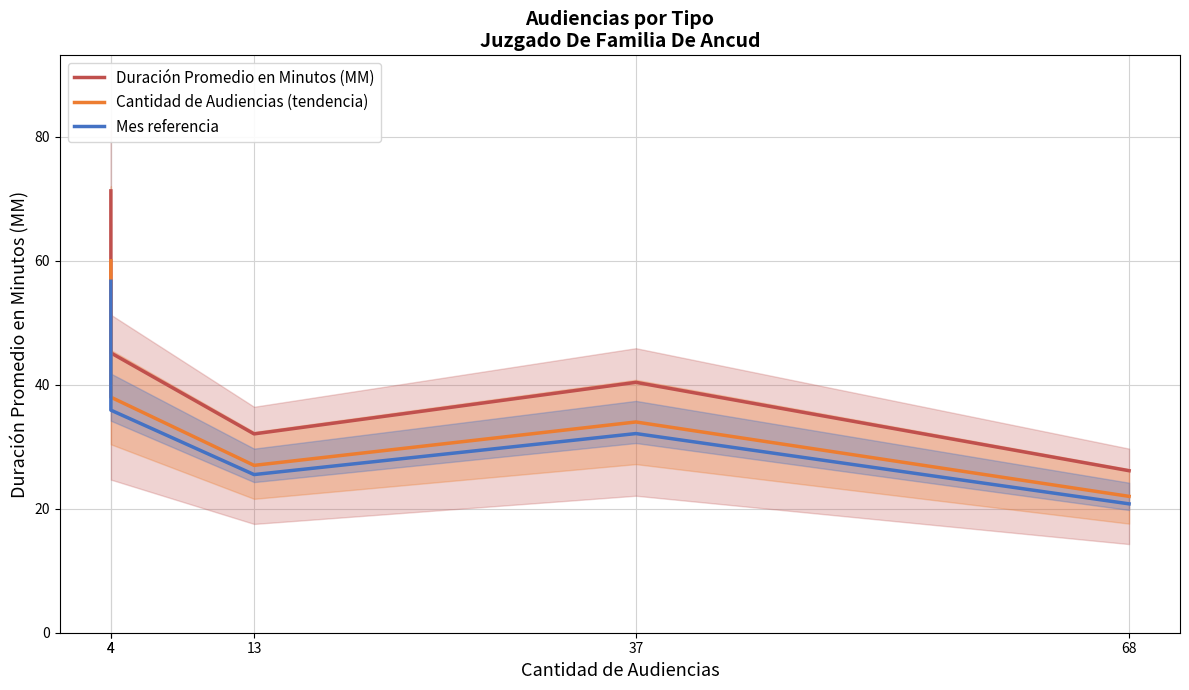

At which label does Duración Promedio en Minutos (MM) reach its minimum?

68